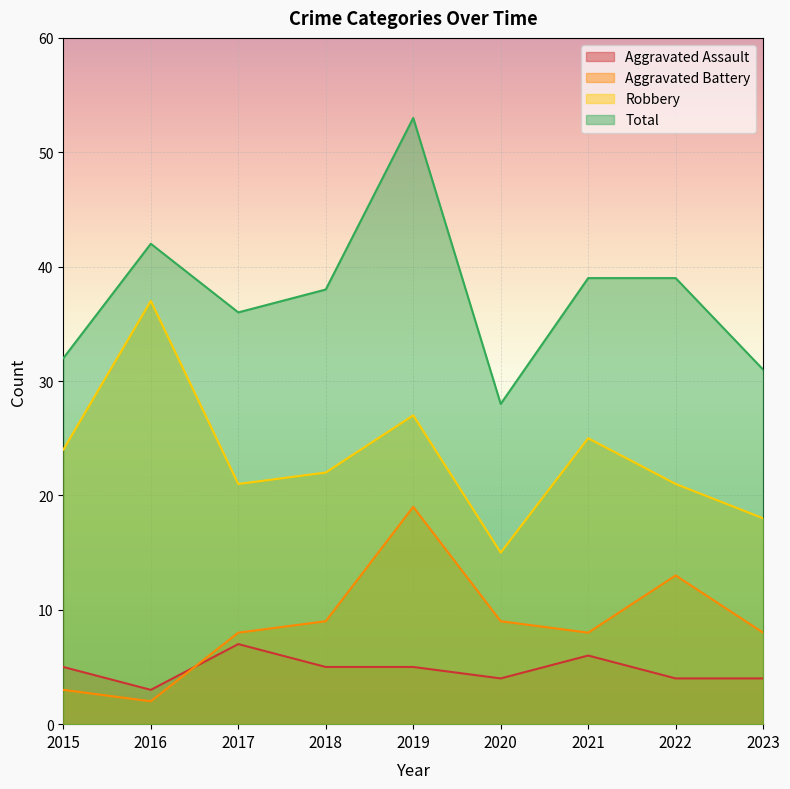

What are all the series names shown in the legend?

Aggravated Assault, Aggravated Battery, Robbery, Total